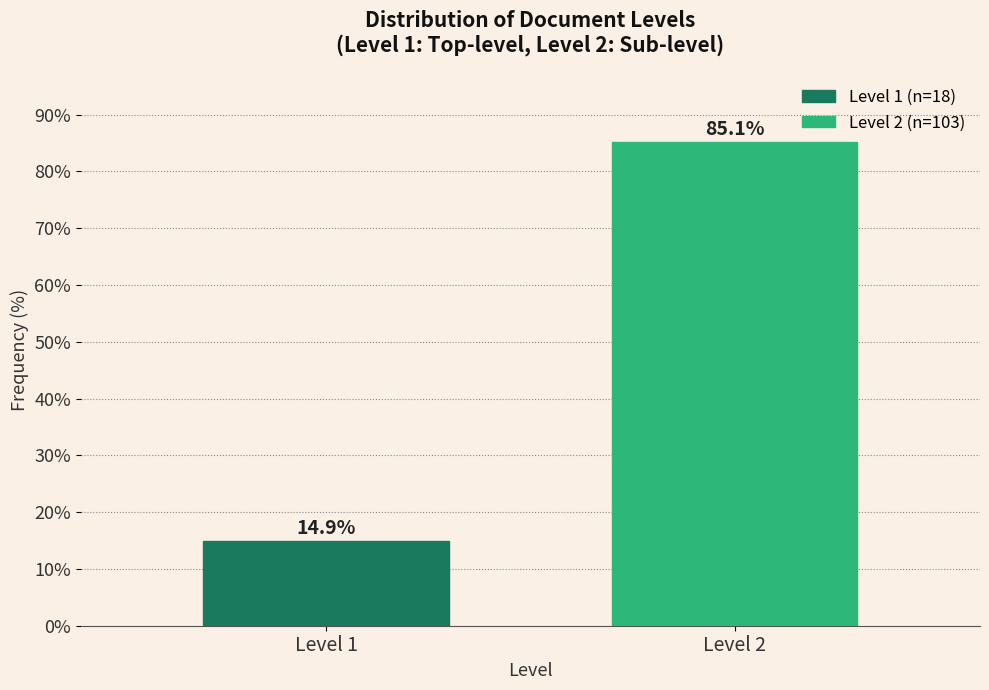

Reading left to right, extract all data points from this chart.

Level 1=14.9	Level 2=85.1